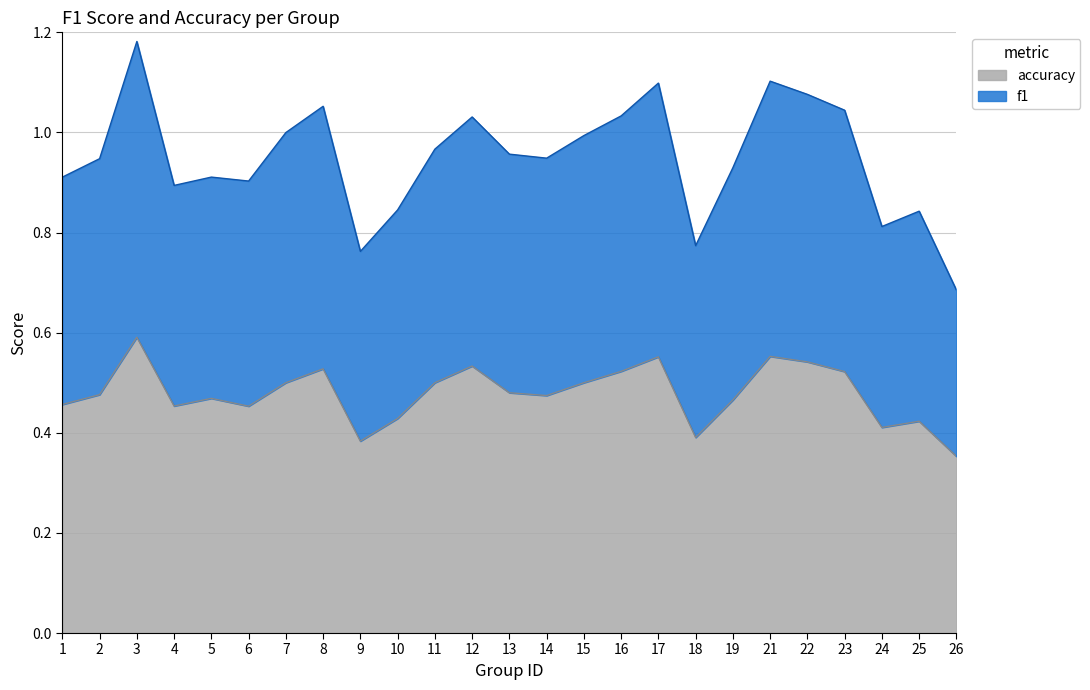

Which has a higher value, 25 or 26?

25